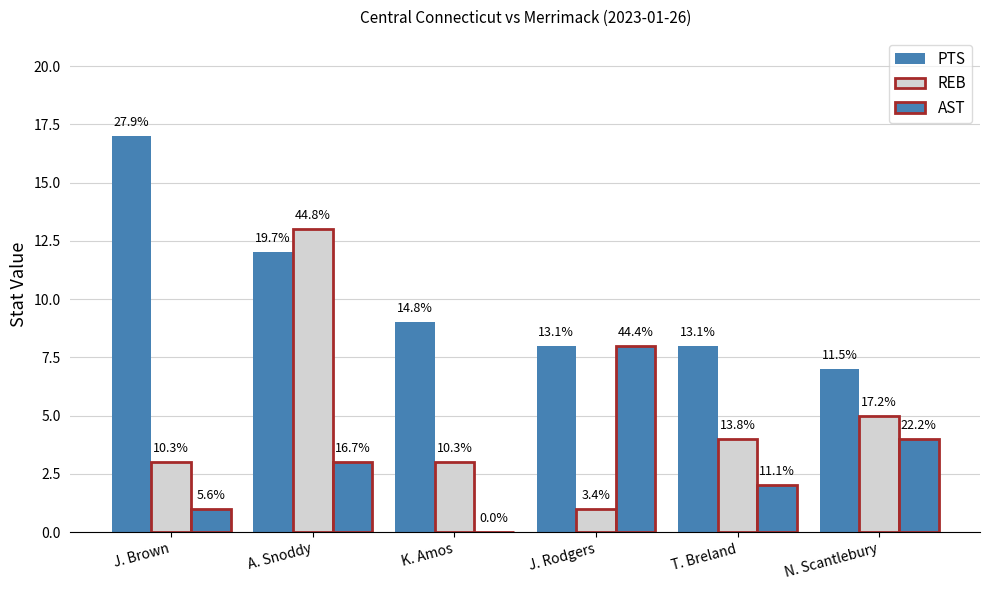

Are the bars horizontal?

No